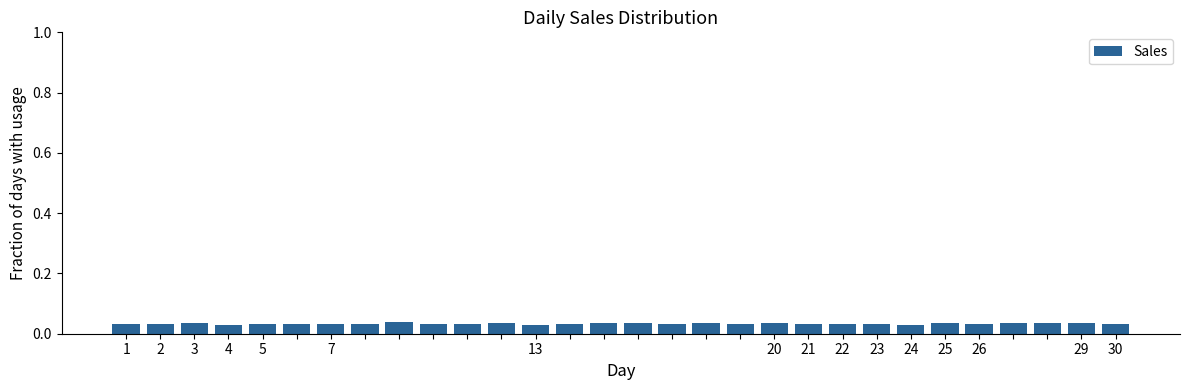

How many bars are there in total?

30